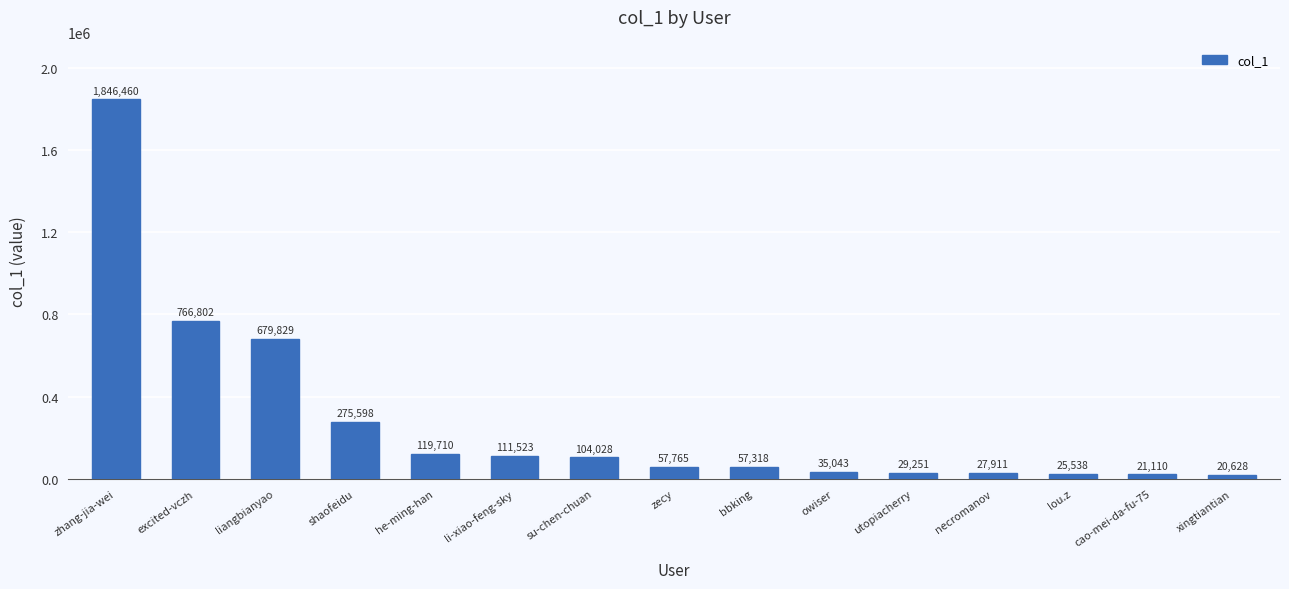

Between liangbianyao and cao-mei-da-fu-75, which is larger?

liangbianyao